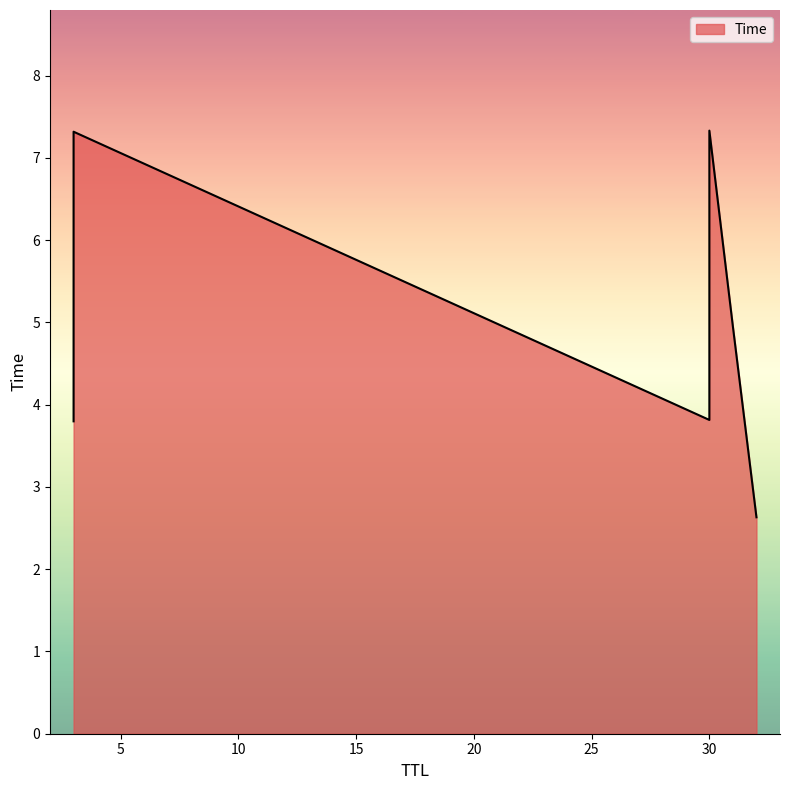

What is the change in value from 3 to 3?

+3.5